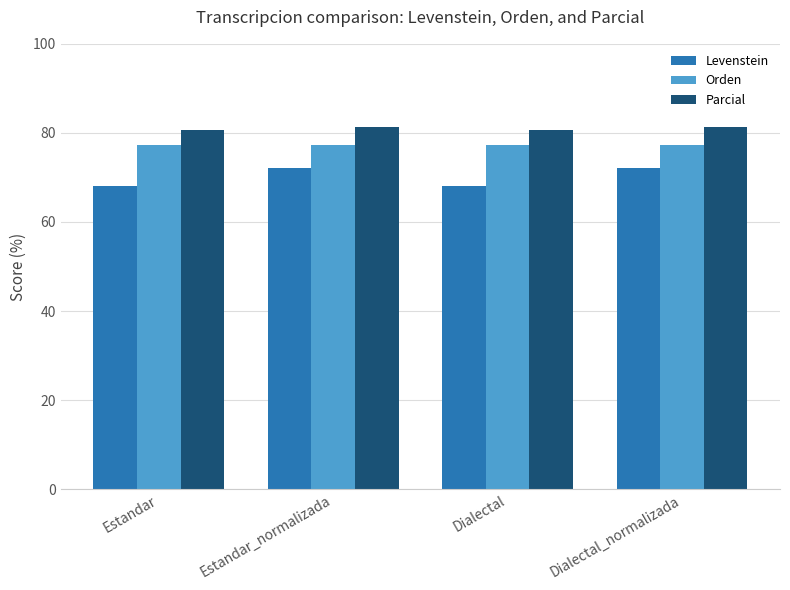

Is the value of Levenstein at Dialectal_normalizada greater than the value of Parcial at Estandar_normalizada?

No